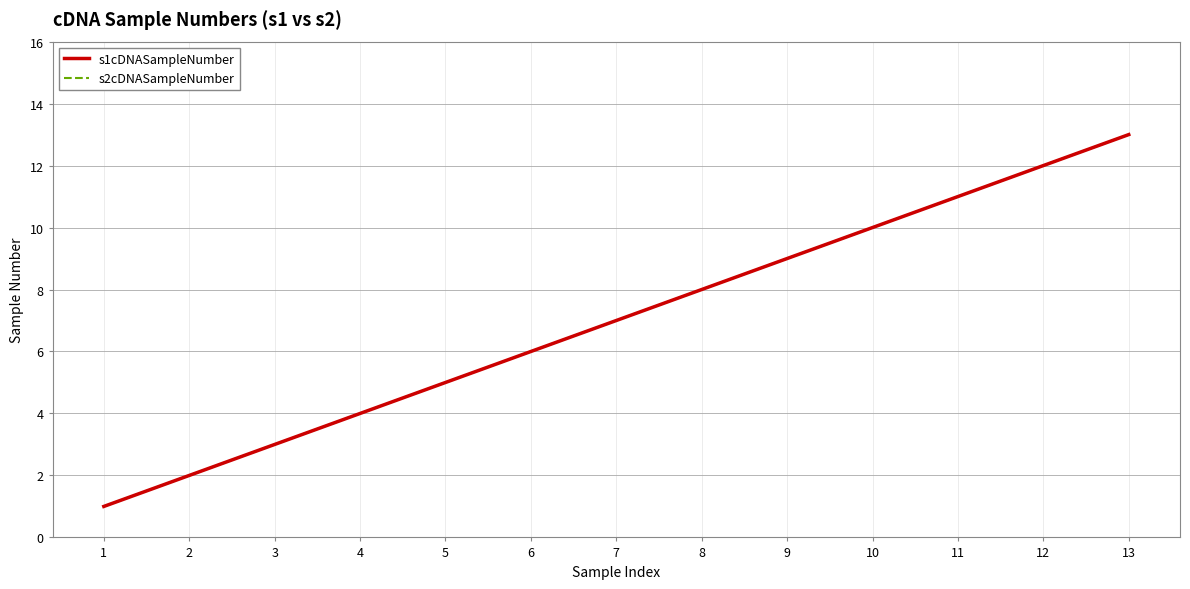

What is the maximum value for s2cDNASampleNumber?

13